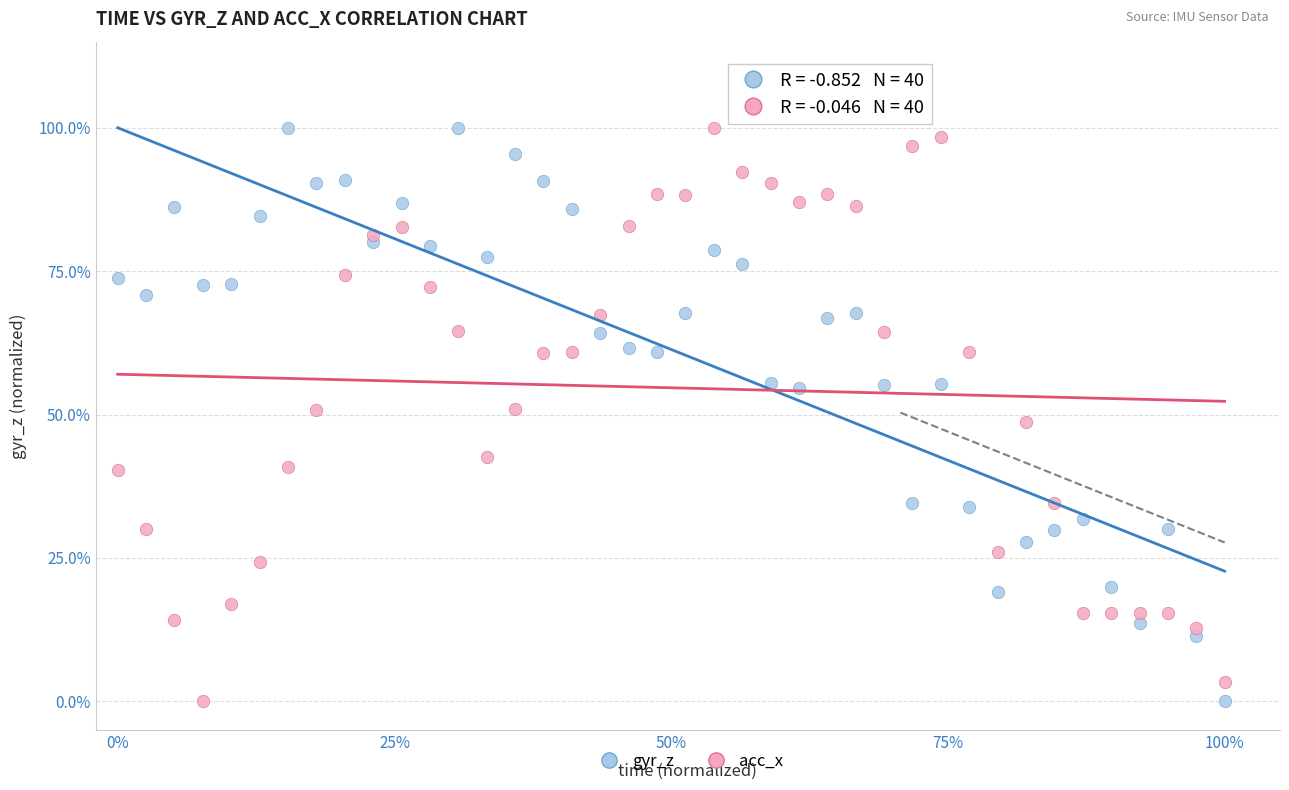

What are all the series names shown in the legend?

gyr_z, acc_x